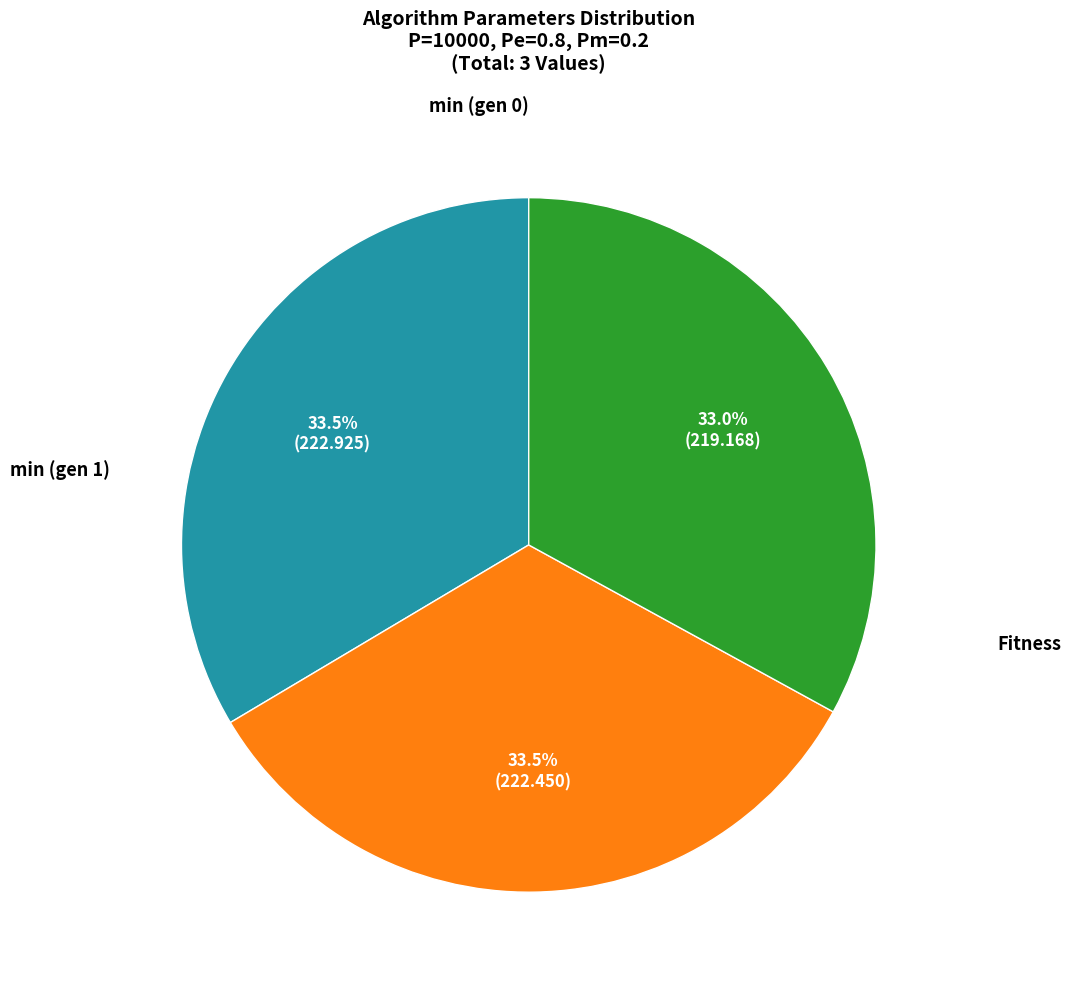

Is there any slice that represents more than half of the pie?

No